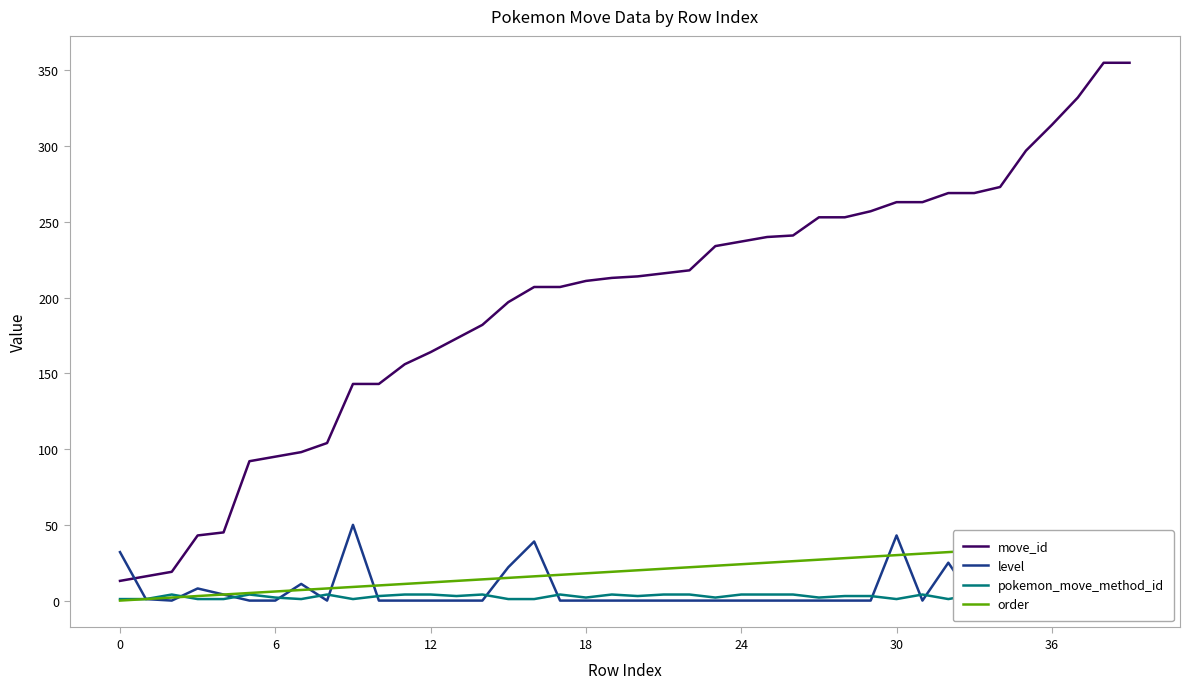

What is the minimum value for move_id?

13